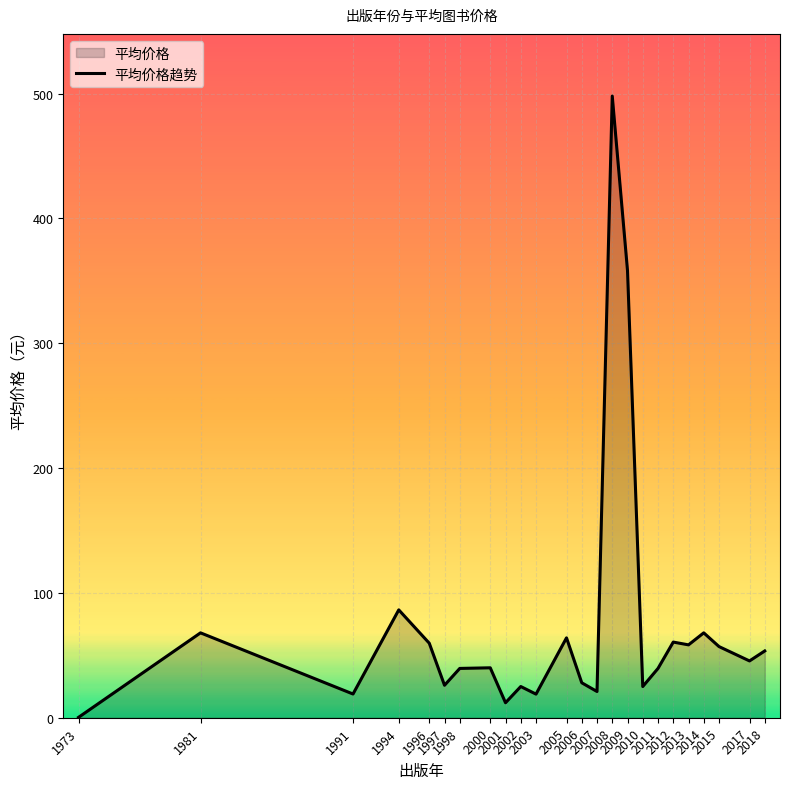

Reading left to right, transcribe all the data shown in this chart.

0.3	68.0	19.0	86.4	59.7	26.0	39.5	40.0	12.0	25.0	18.9	64.0	28.0	21.0	498.0	358.2	25.0	39.5	60.6	58.4	68.0	57.0	45.5	53.5